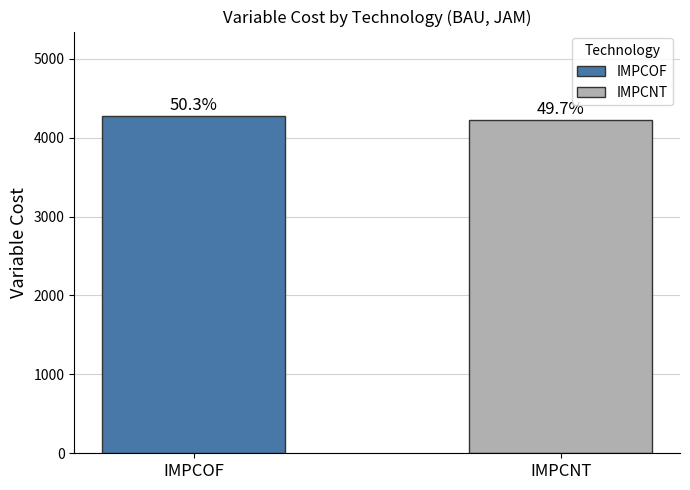

What is the smallest value displayed?

4222.2